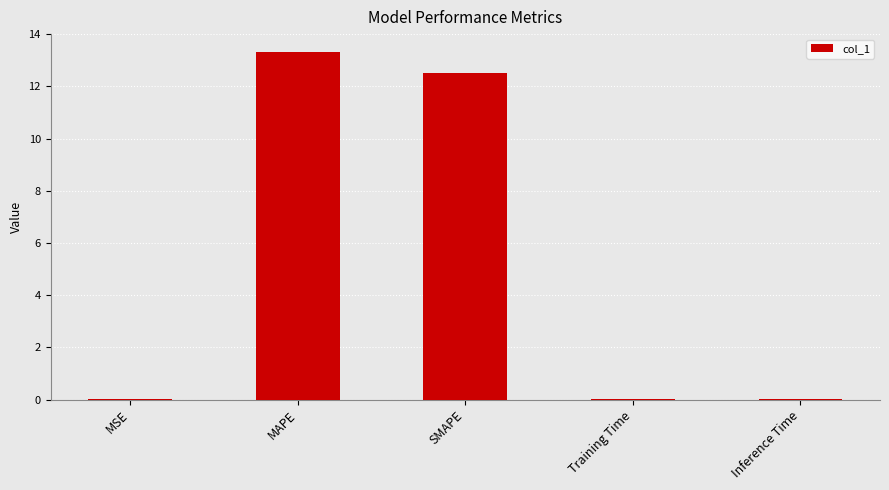

What is the average value?

5.2